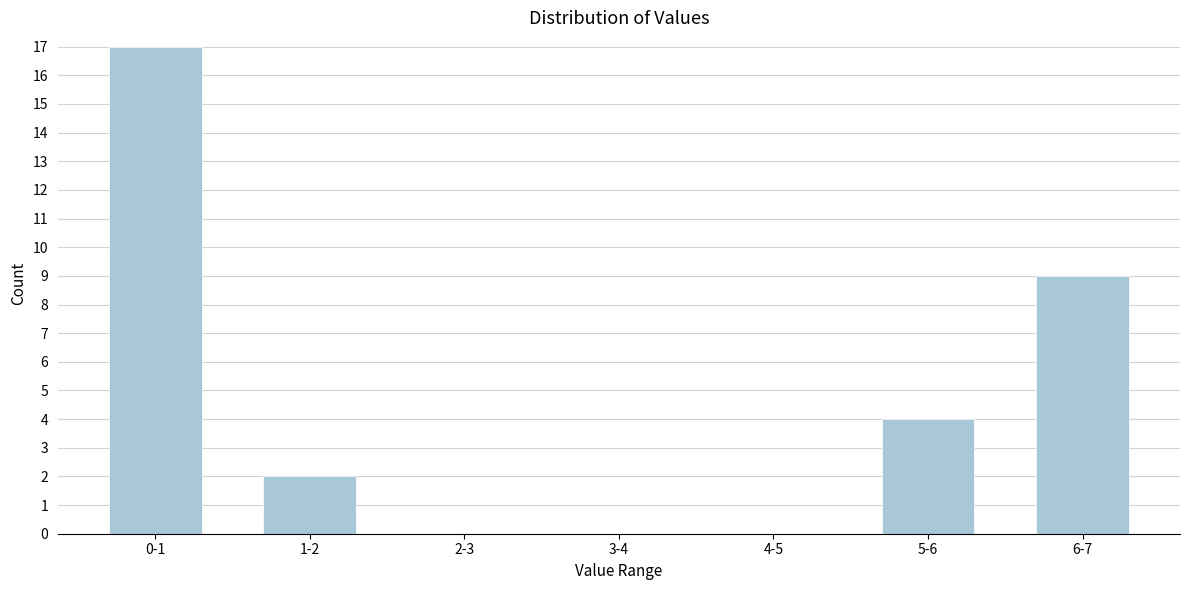

Reading right to left, transcribe all the data shown in this chart.

6-7=9	5-6=4	4-5=0	3-4=0	2-3=0	1-2=2	0-1=17